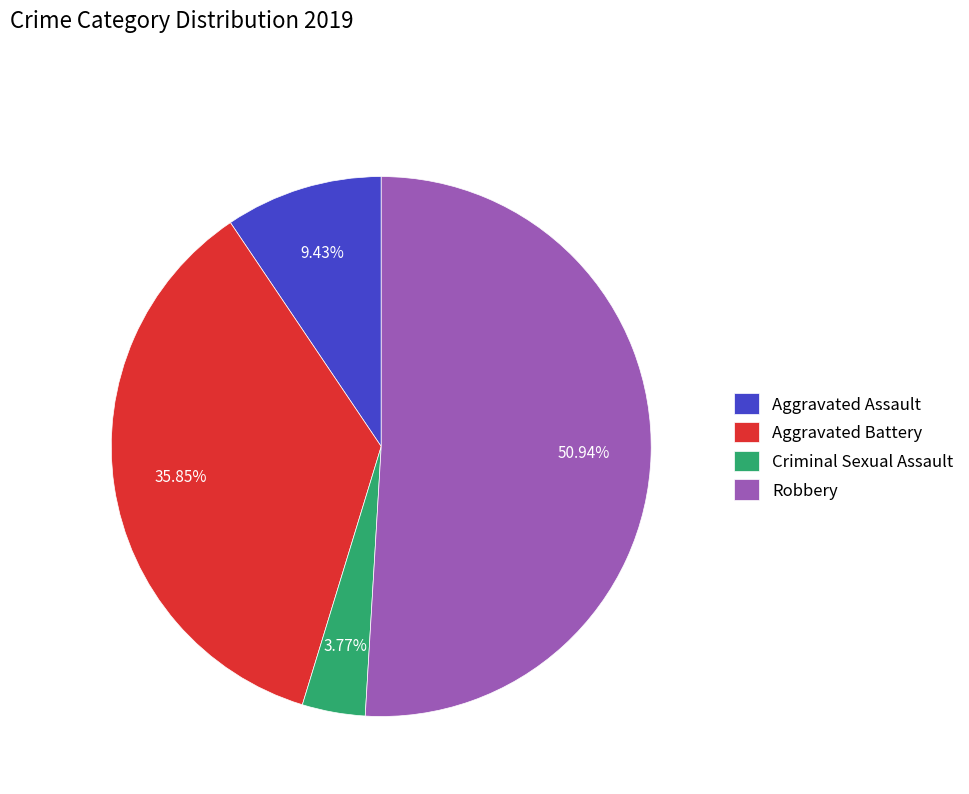

Count the number of slices in the pie.

4